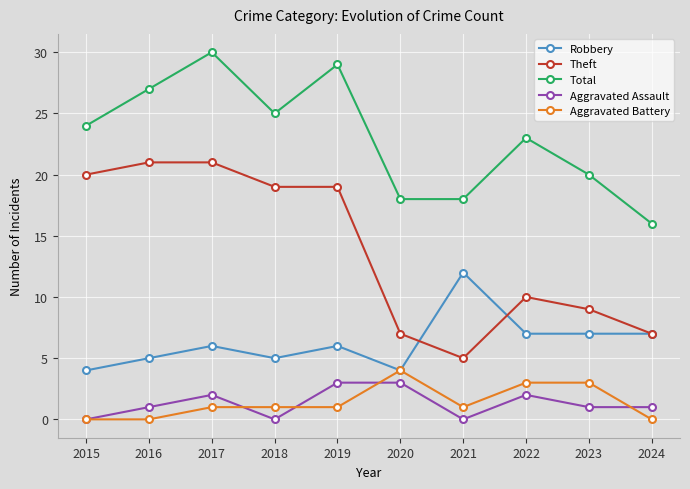

Is it true that Total equals 24 at 2015?

True